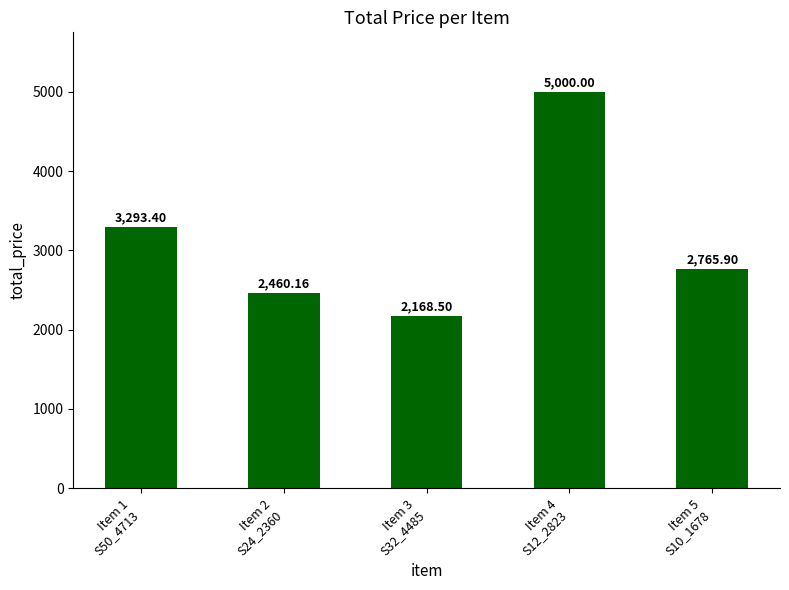

Reading left to right, list all the values displayed in this chart.

3293.4	2460.2	2168.5	5000.0	2765.9